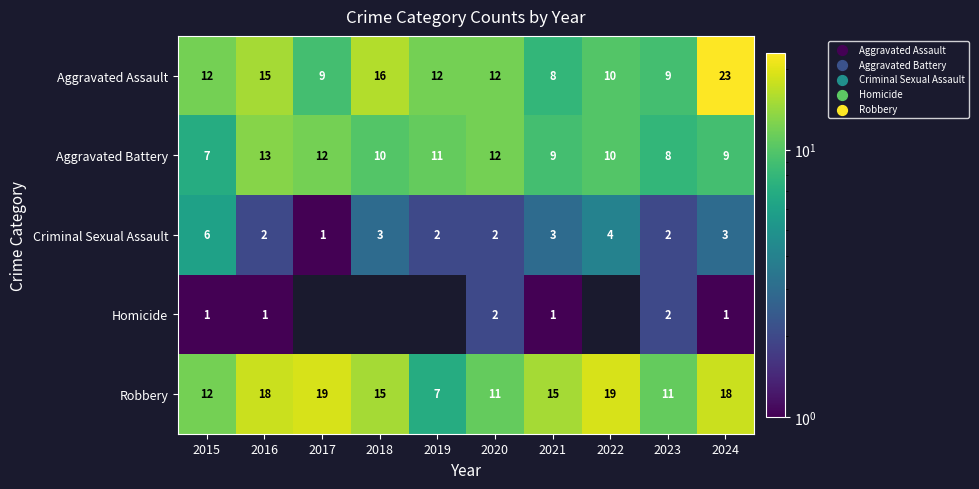

Is the value of Aggravated Assault at 2019 greater than the value of Robbery at 2020?

Yes